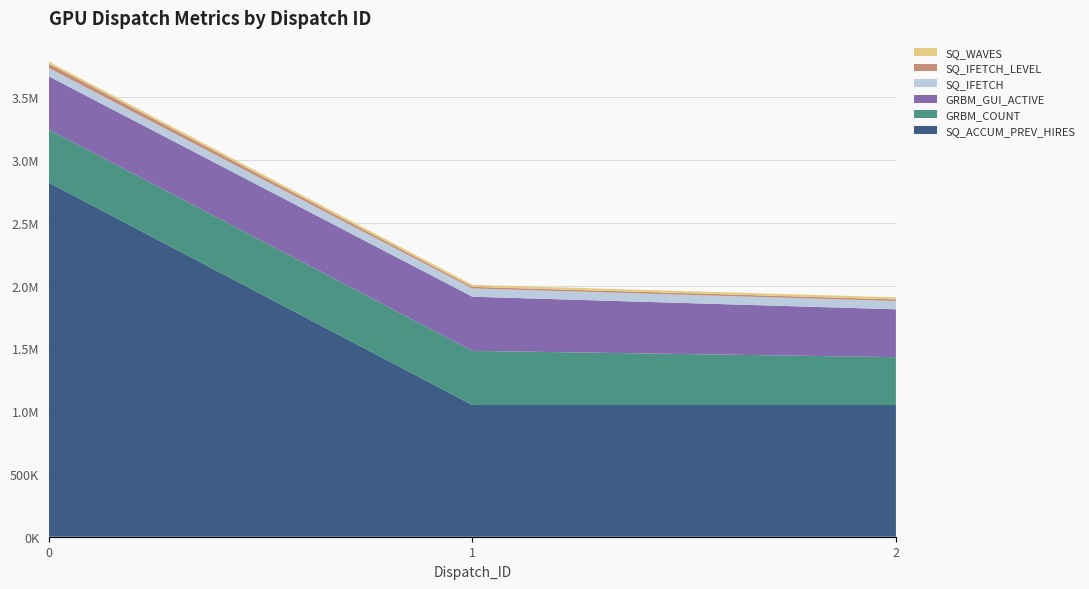

Reading left to right, extract all data points from this chart.

SQ_ACCUM_PREV_HIRES: 2819140	1048576	1048580
GRBM_COUNT: 423448	431311	381273
GRBM_GUI_ACTIVE: 423448	431311	381273
SQ_IFETCH: 65536	65536	65536
SQ_IFETCH_LEVEL: 35074	13102	13173
SQ_WAVES: 16384	16384	16384